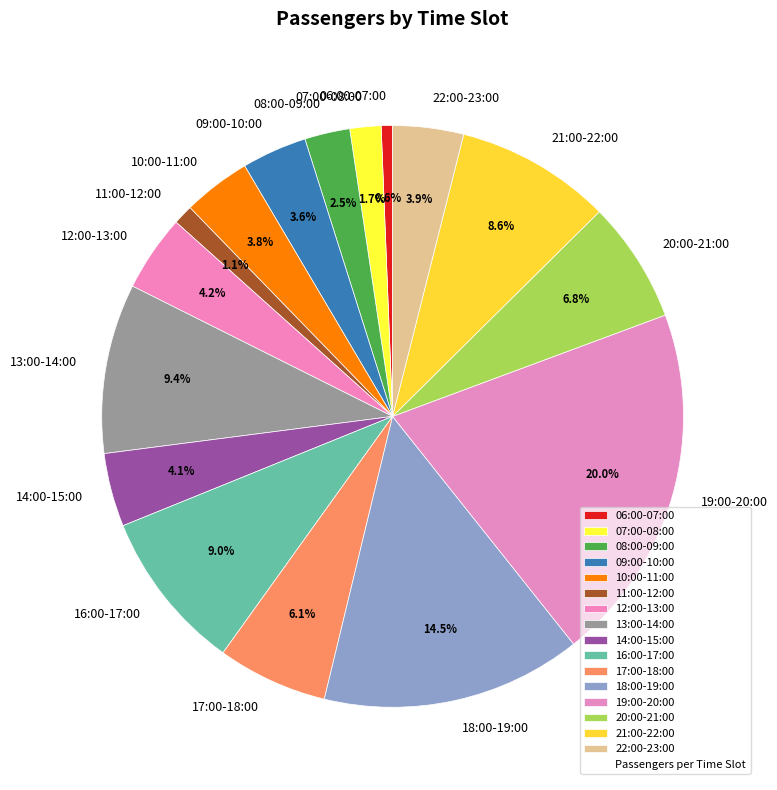

Do 06:00-07:00 and 07:00-08:00 together represent more than half of the pie?

No